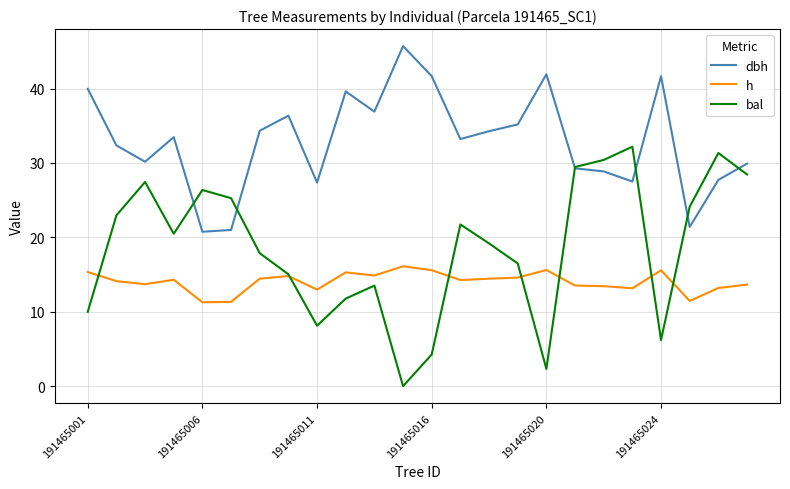

Rank the series by their average value, from lowest to highest.

h, bal, dbh